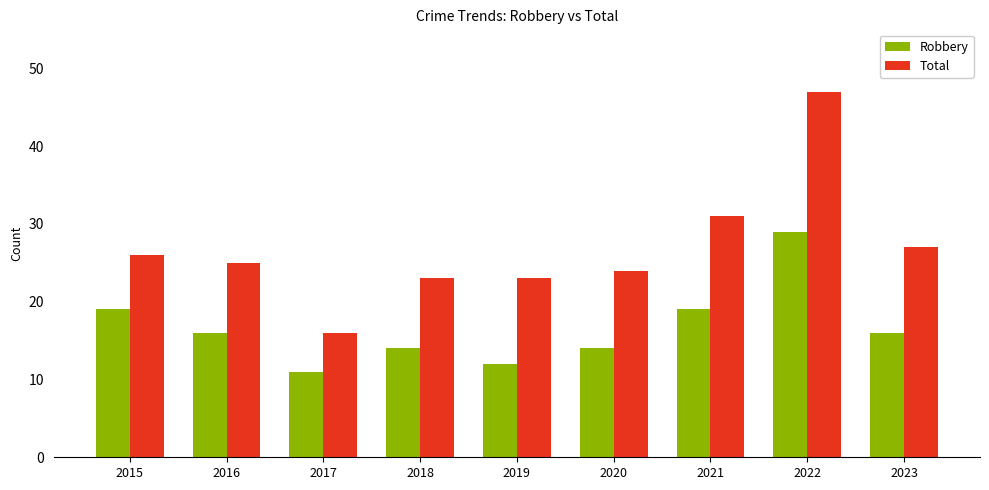

What are all the series names shown in the legend?

Robbery, Total